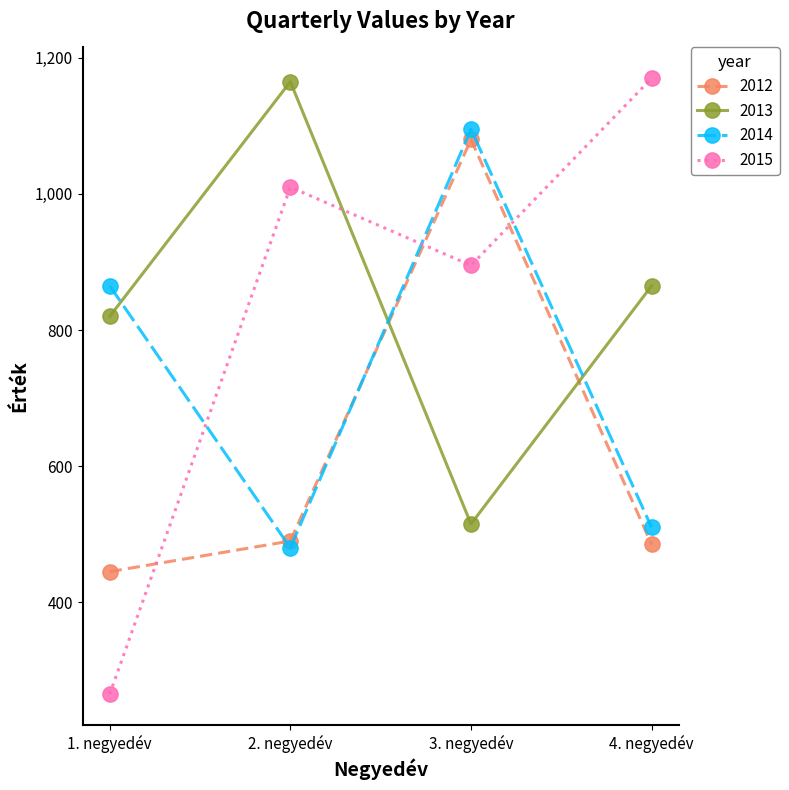

Reading left to right, transcribe all the data shown in this chart.

2012: 1. negyedév=445	2. negyedév=490	3. negyedév=1080	4. negyedév=485
2013: 1. negyedév=820	2. negyedév=1165	3. negyedév=515	4. negyedév=865
2014: 1. negyedév=865	2. negyedév=480	3. negyedév=1095	4. negyedév=510
2015: 1. negyedév=265	2. negyedév=1010	3. negyedév=895	4. negyedév=1170